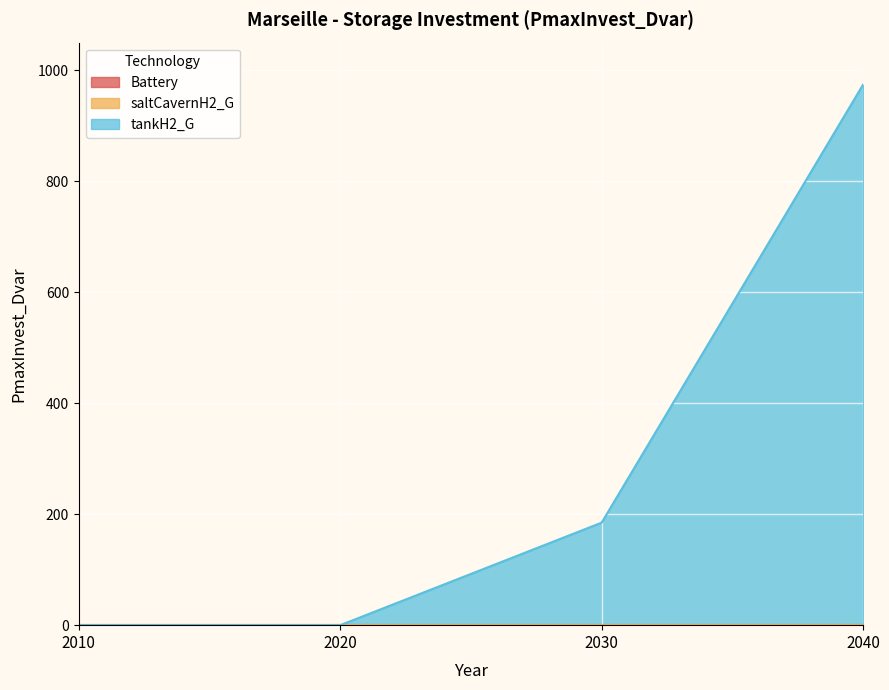

What is the difference between the second highest and minimum values in the tankH2_G series?

184.8